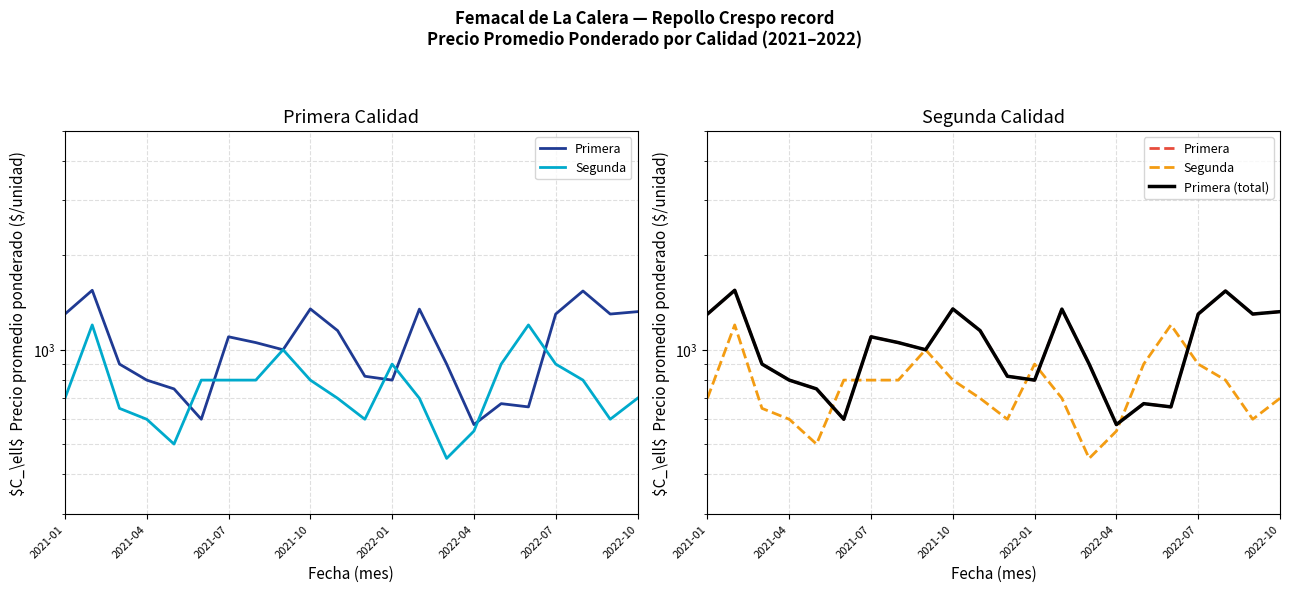

True or false: Primera (total) and Primera cross at least once.

False